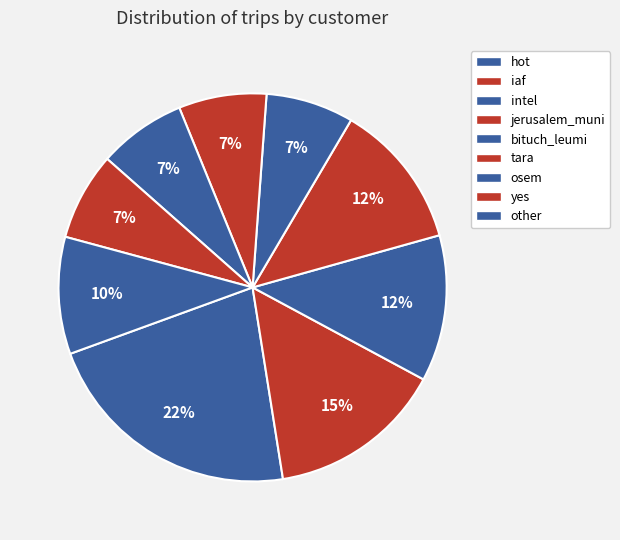

How many segments does this pie chart have?

9